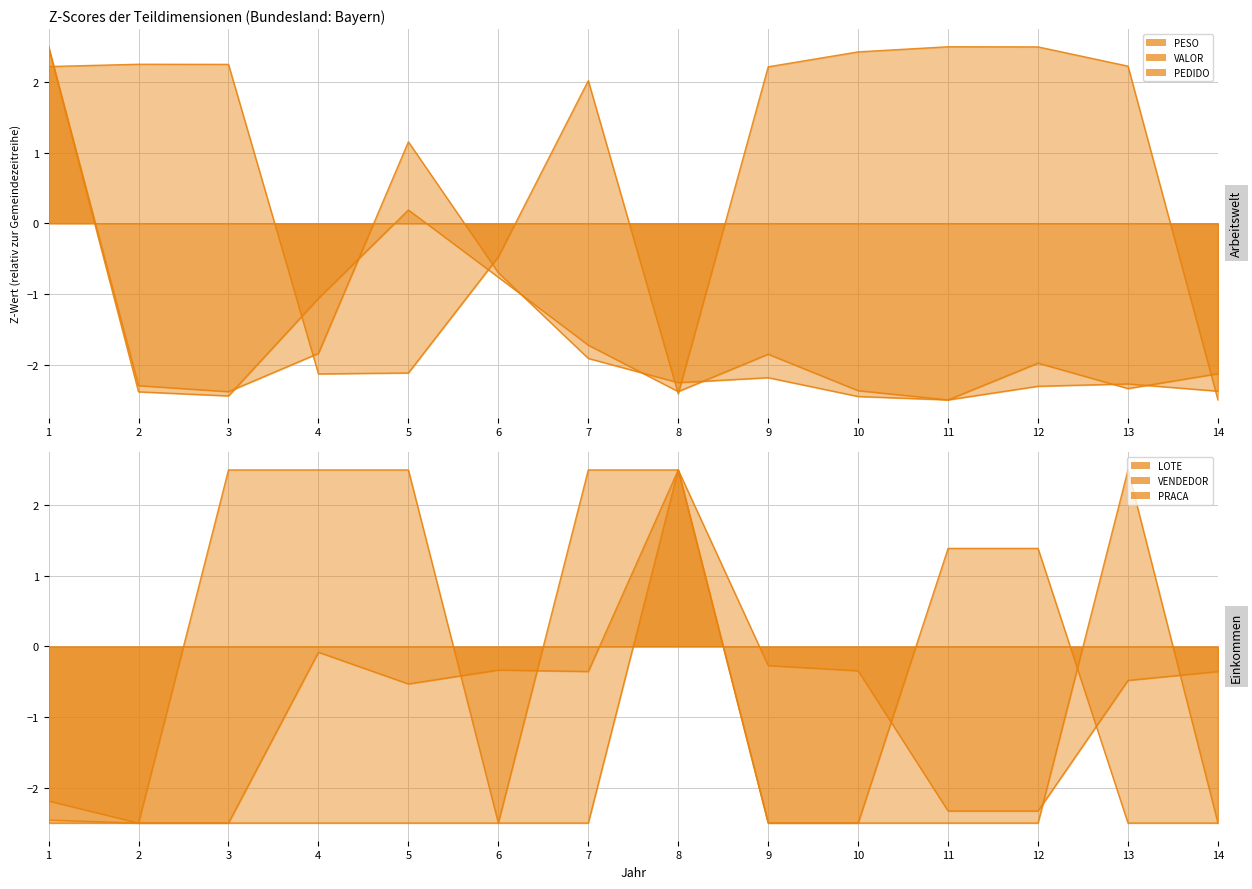

How many data points in VENDEDOR line are less than 0?

13